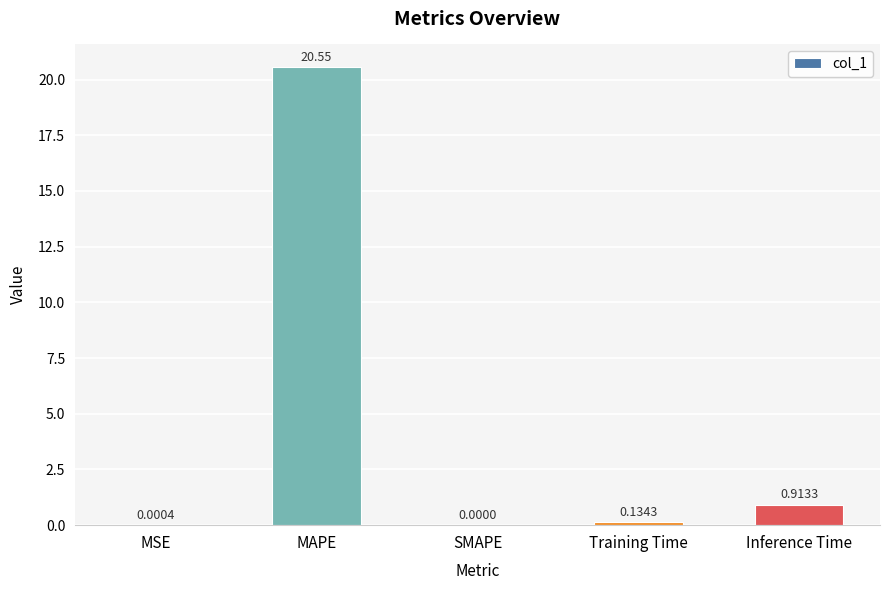

Which label corresponds to the largest value in the chart?

MAPE